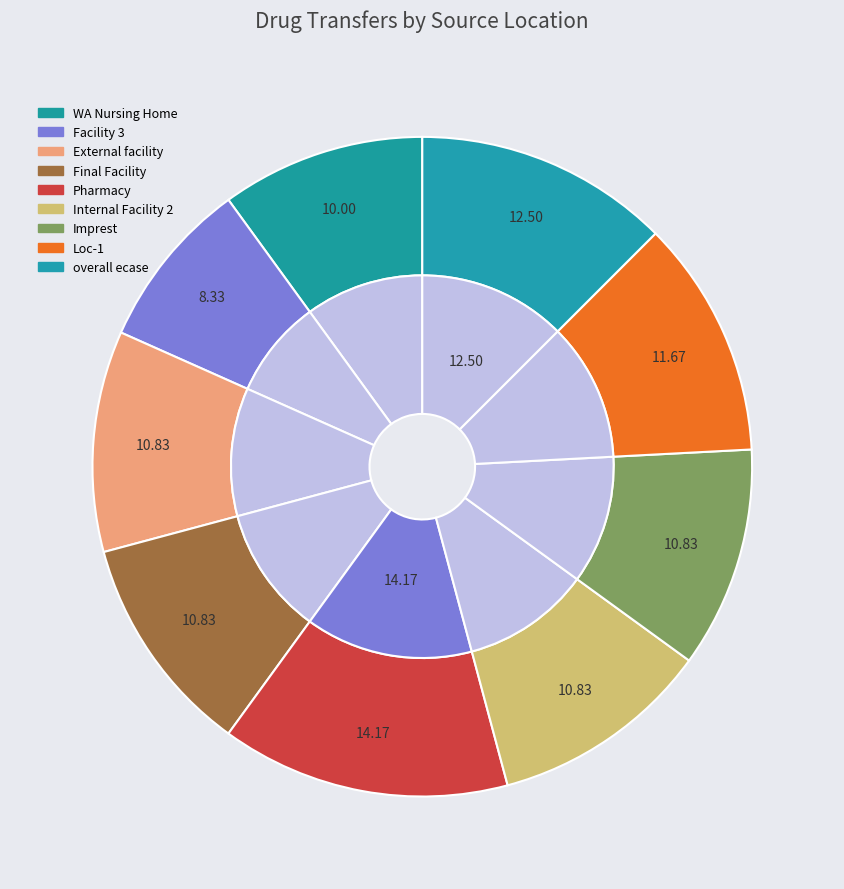

Is there any slice that represents more than half of the pie?

No